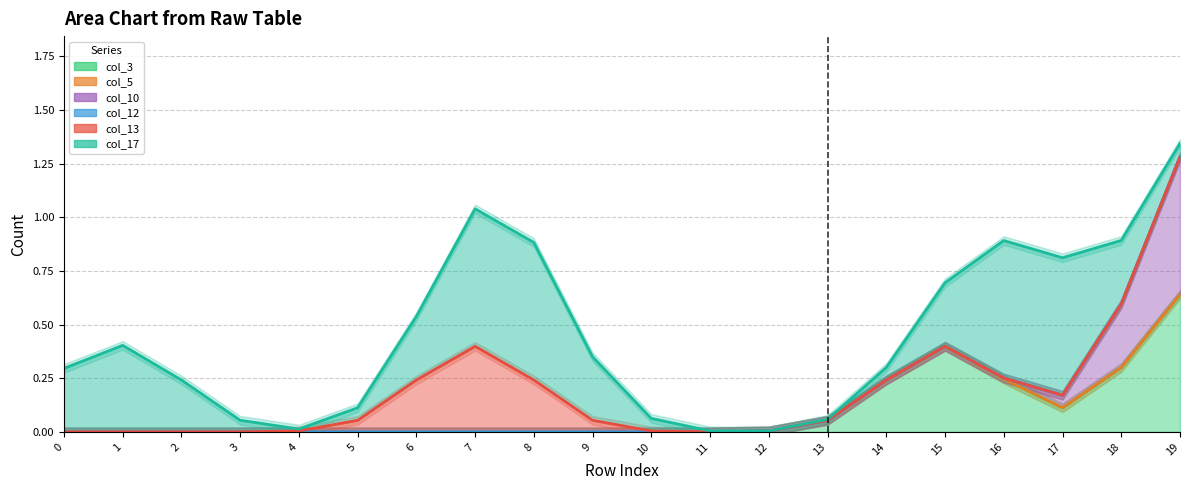

Which series has the largest range (max minus min)?

col_17